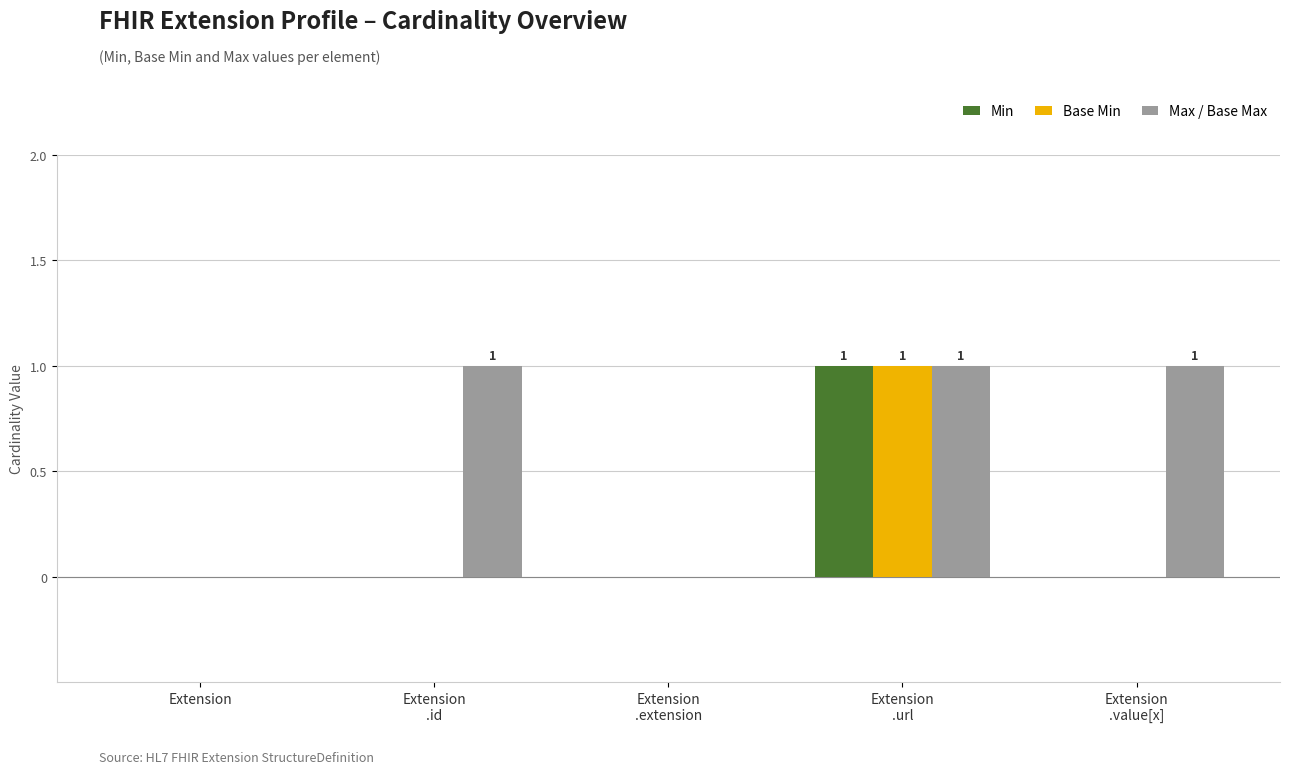

How many Min values are between 0 and 1?

5